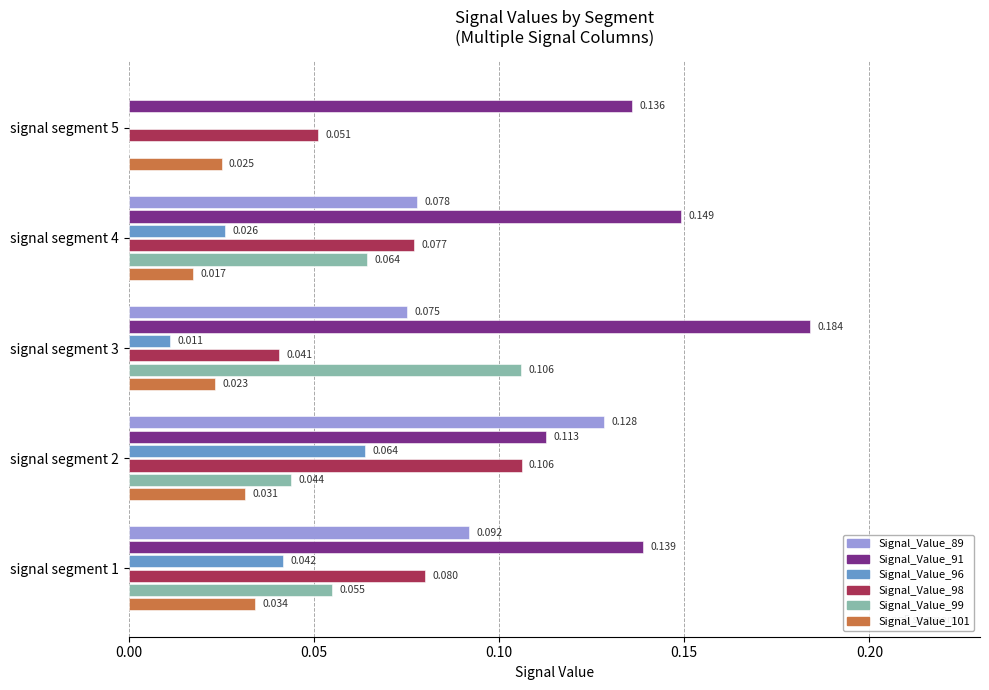

Is the value of Signal_Value_89 at signal segment 5 greater than the value of Signal_Value_99 at signal segment 4?

No